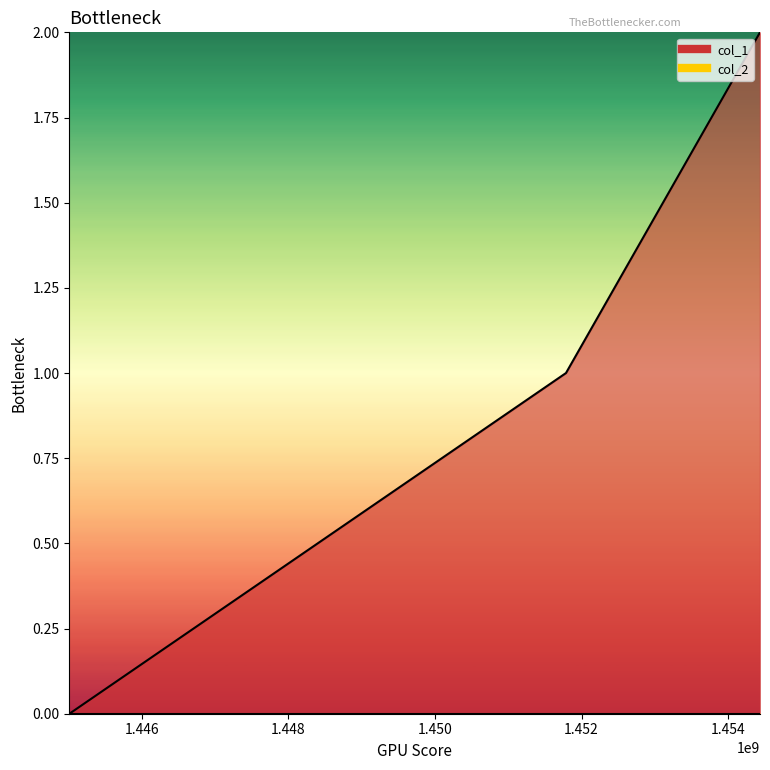

Between 1454433815 and 1451787784, which is larger?

1454433815